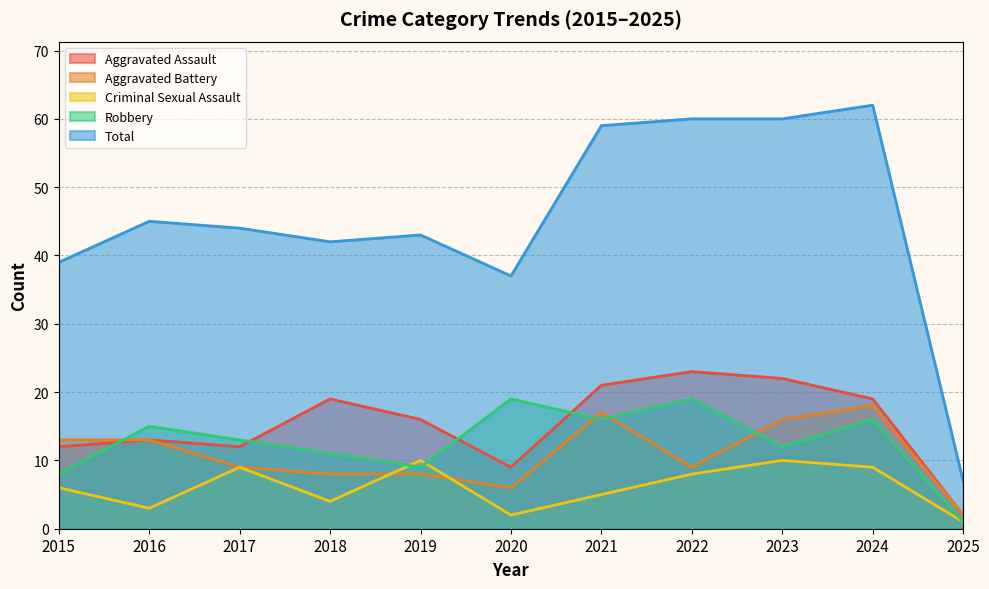

Reading left to right, transcribe all the data shown in this chart.

Aggravated Assault: 12	13	12	19	16	9	21	23	22	19	2
Aggravated Battery: 13	13	9	8	8	6	17	9	16	18	2
Criminal Sexual Assault: 6	3	9	4	10	2	5	8	10	9	1
Robbery: 8	15	13	11	9	19	16	19	12	16	1
Total: 39	45	44	42	43	37	59	60	60	62	7